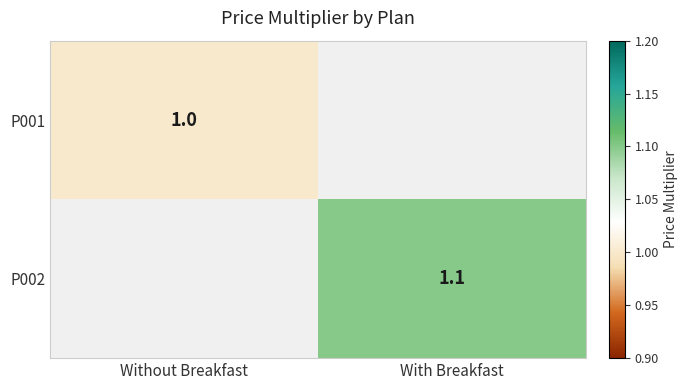

True or false: P002 has a value of 1.1 at With Breakfast.

True